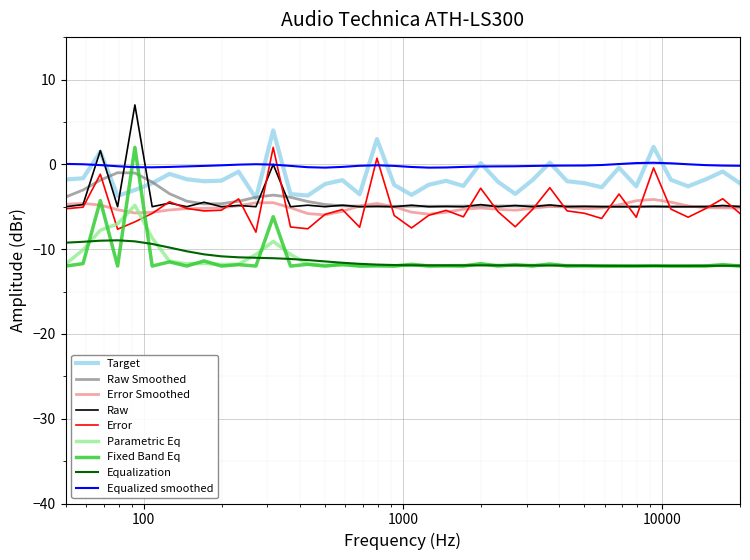

Which series has the widest spread of values?

Fixed Band Eq